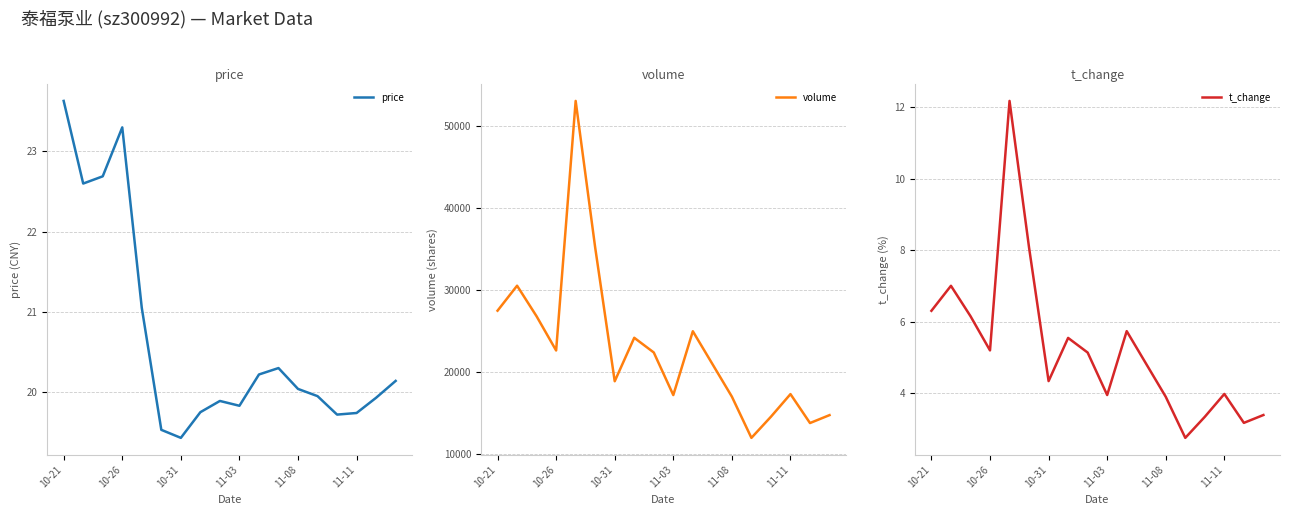

Reading left to right, what are all the values shown in this chart?

price: 23.6	22.6	22.7	23.3	21.1	19.5	19.4	19.8	19.9	19.8	20.2	20.3	20.0	19.9	19.7	19.7	19.9	20.1
volume: 27442.0	30487.0	26753.0	22586.0	53027.0	35136.0	18833.0	24136.0	22344.0	17148.0	24933.0	20945.0	16954.0	11929.0	14508.0	17266.0	13736.0	14703.0
t_change: 6.3	7.0	6.2	5.2	12.2	8.1	4.3	5.5	5.1	3.9	5.7	4.8	3.9	2.7	3.3	4.0	3.2	3.4